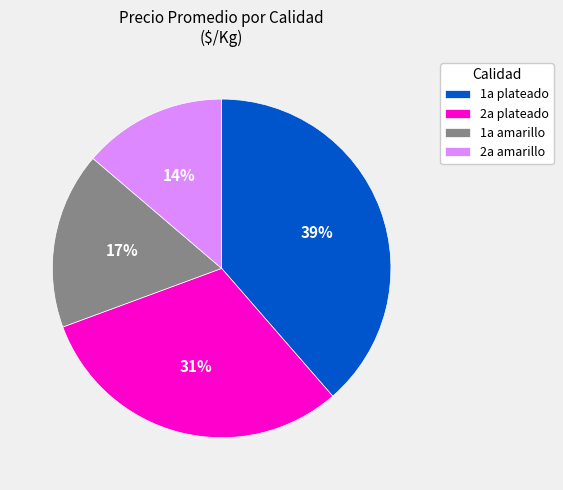

Which slice is the smallest?

2a amarillo